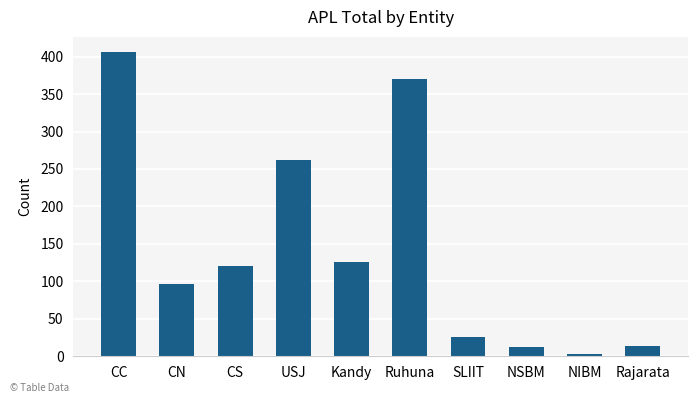

Which category has the highest value across all series?

CC